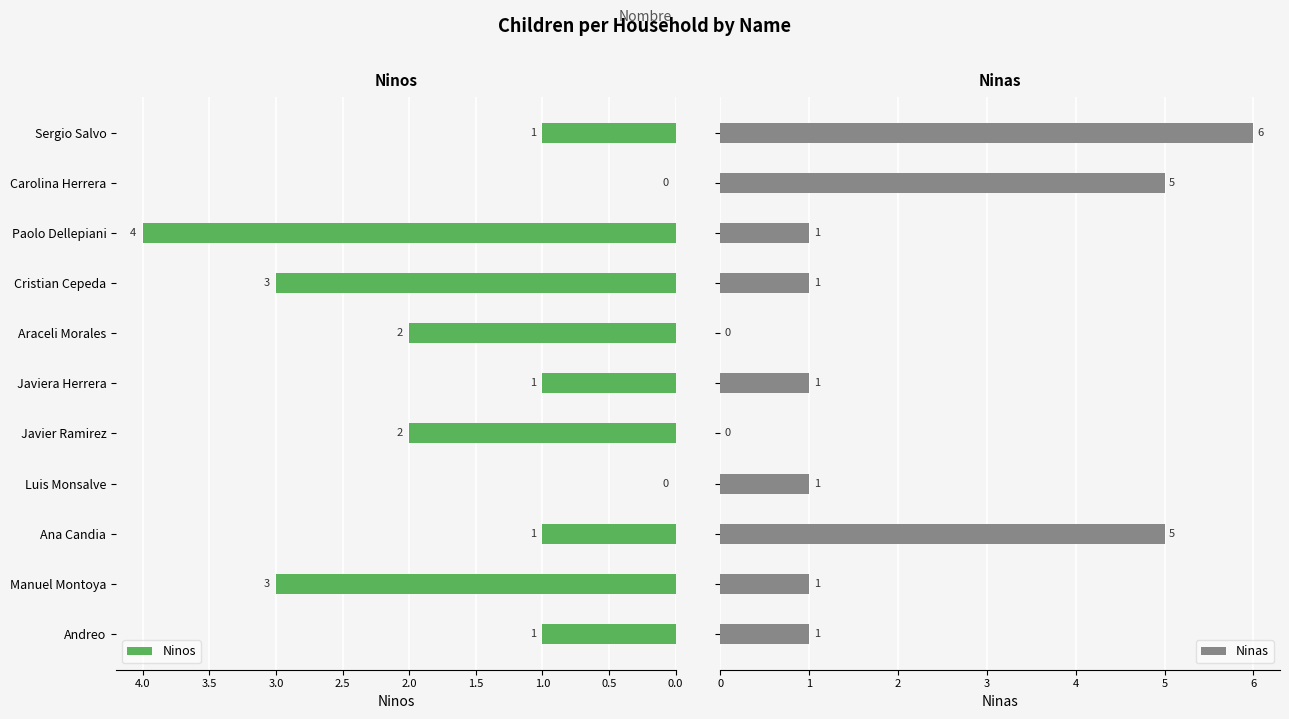

What is the sum of the Ninos values at Sergio Salvo and Cristian Cepeda?

4